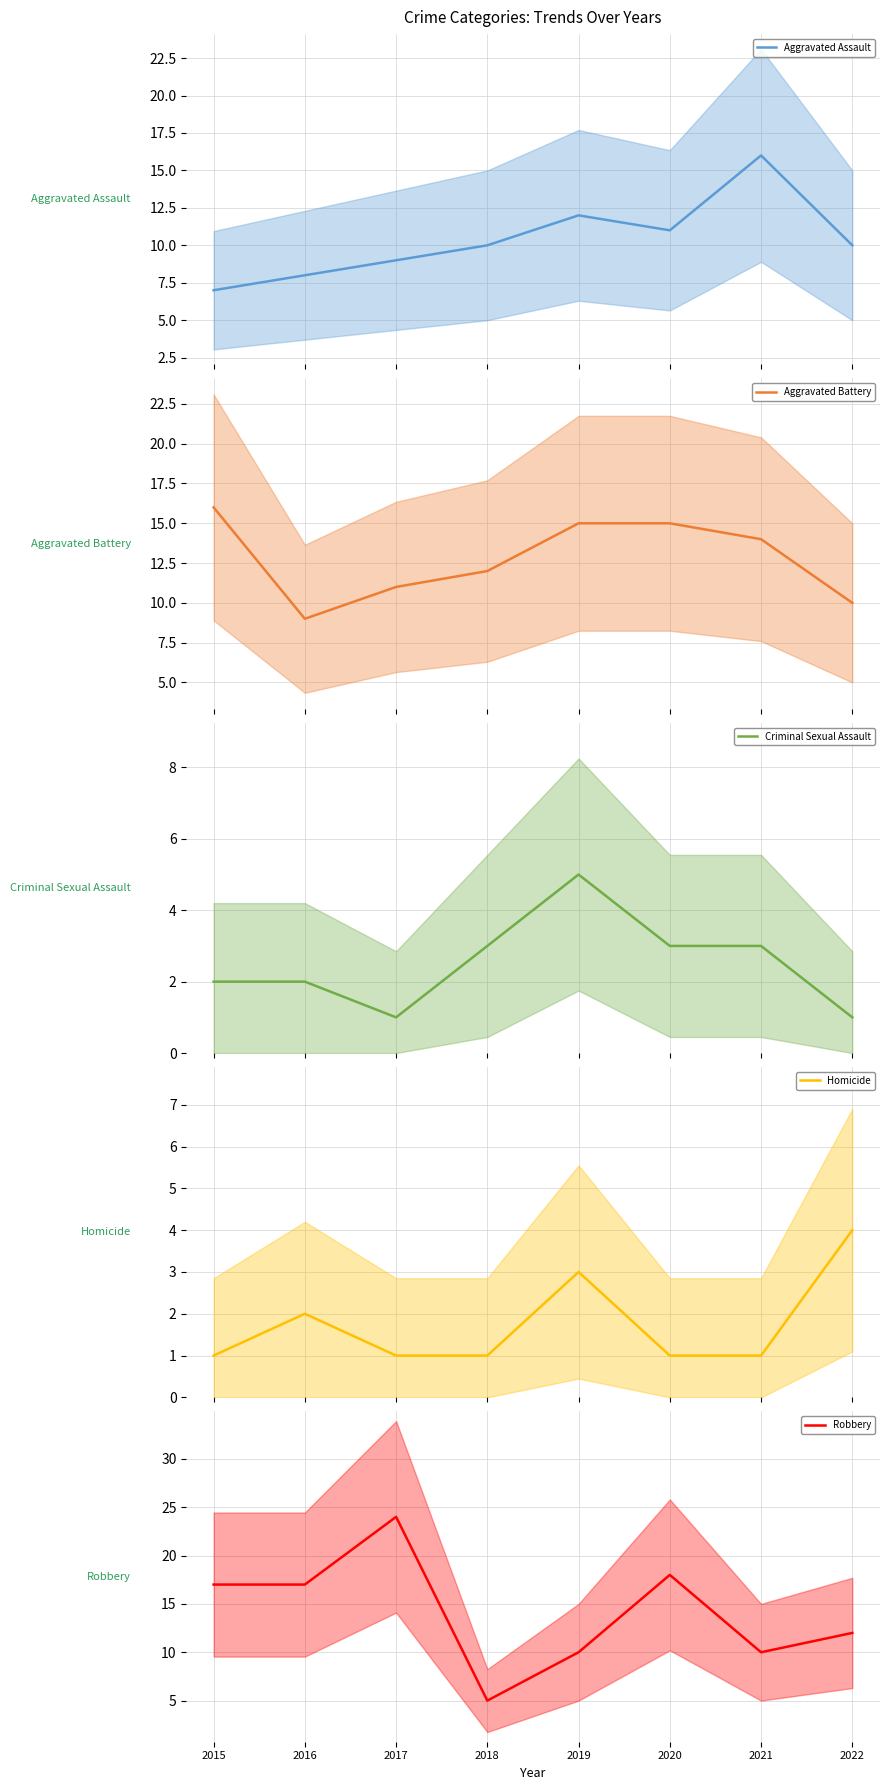

Reading left to right, what are all the values shown in this chart?

Aggravated Assault: 7	8	9	10	12	11	16	10
Aggravated Battery: 16	9	11	12	15	15	14	10
Criminal Sexual Assault: 2	2	1	3	5	3	3	1
Homicide: 1	2	1	1	3	1	1	4
Robbery: 17	17	24	5	10	18	10	12